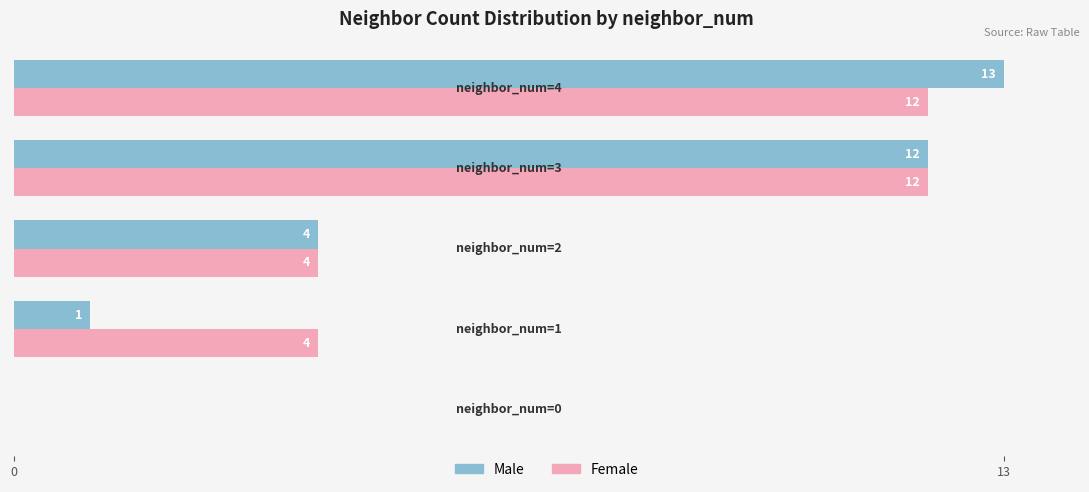

Which series has the largest total across all categories?

Female